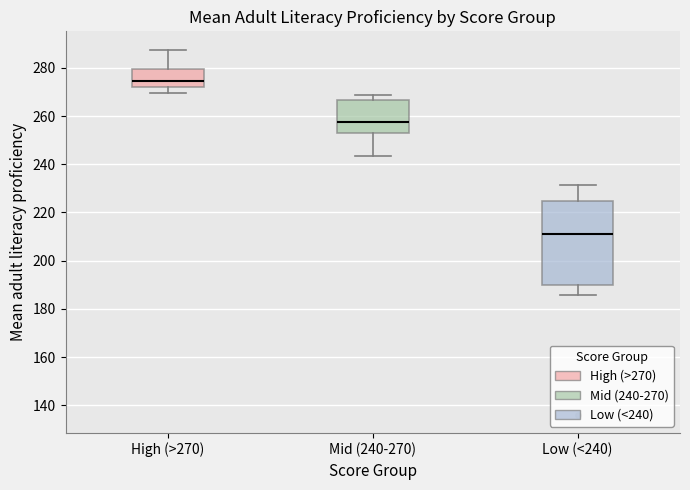

Which box's median line is the lowest?

Low (<240)